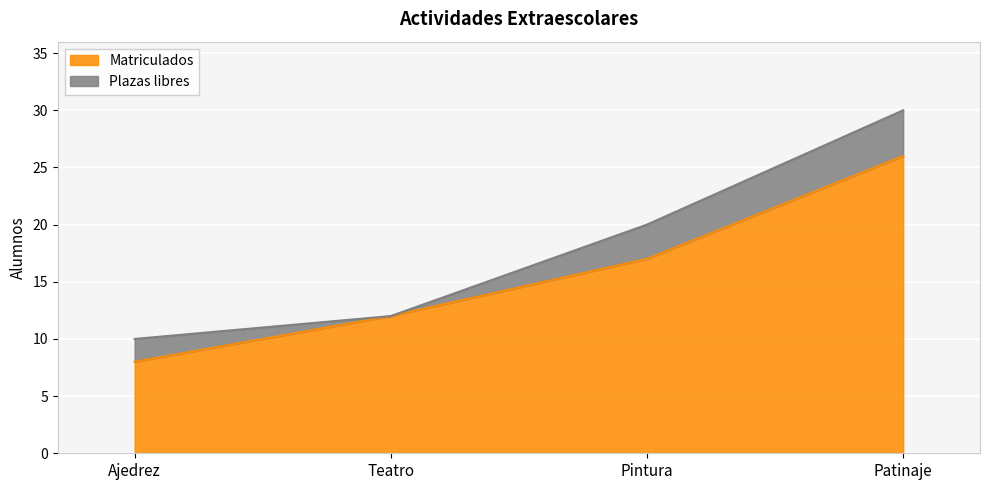

Does the chart display data point markers on the line(s)?

No